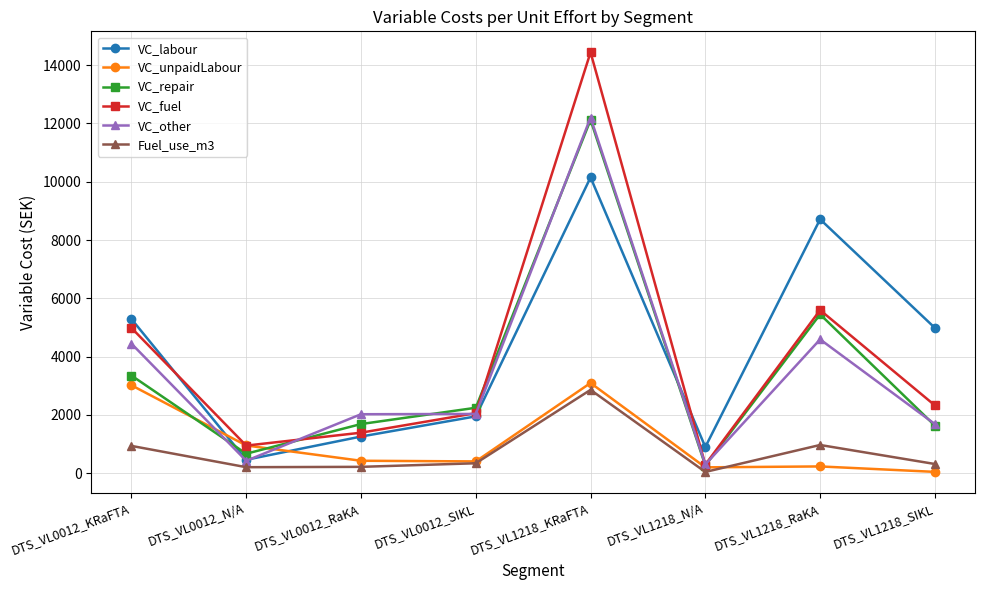

What is the total value across all series at DTS_VL1218_SIKL?

10983.0